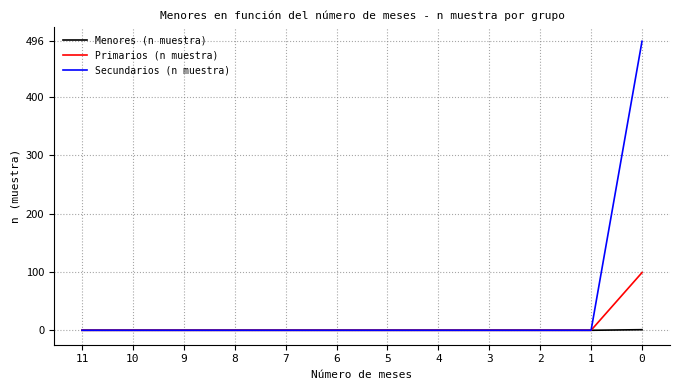

Which series has the largest range (max minus min)?

Secundarios (n muestra)